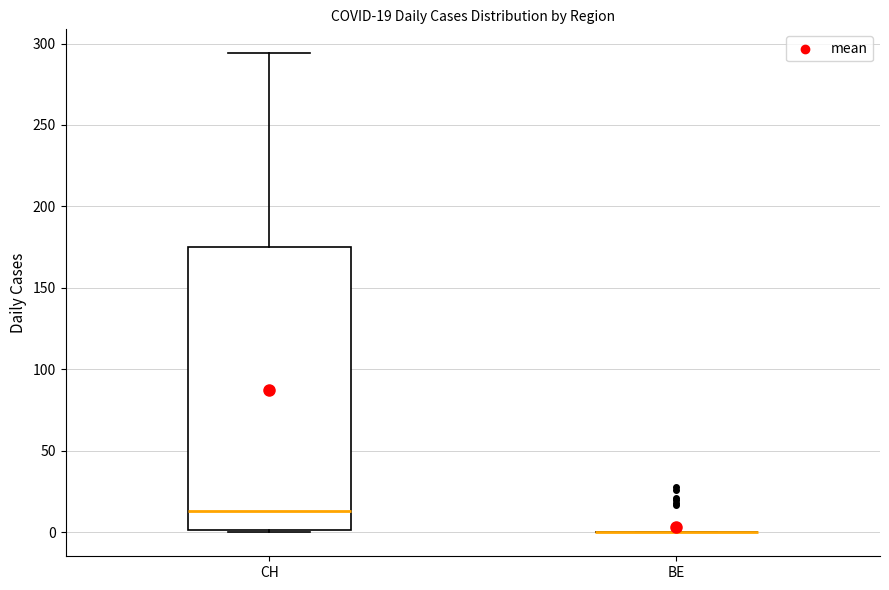

Which box is the tallest, from its lower edge to its upper edge?

CH